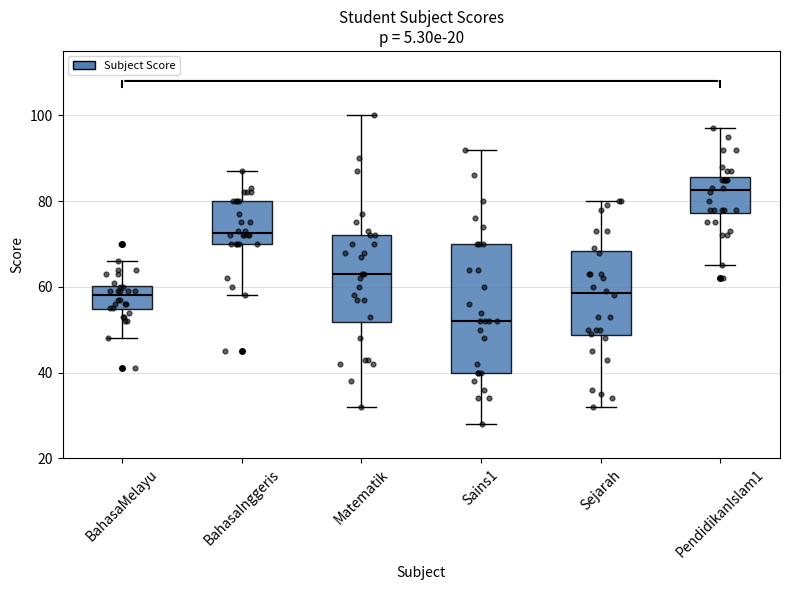

Which box is the tallest, from its lower edge to its upper edge?

Sains1